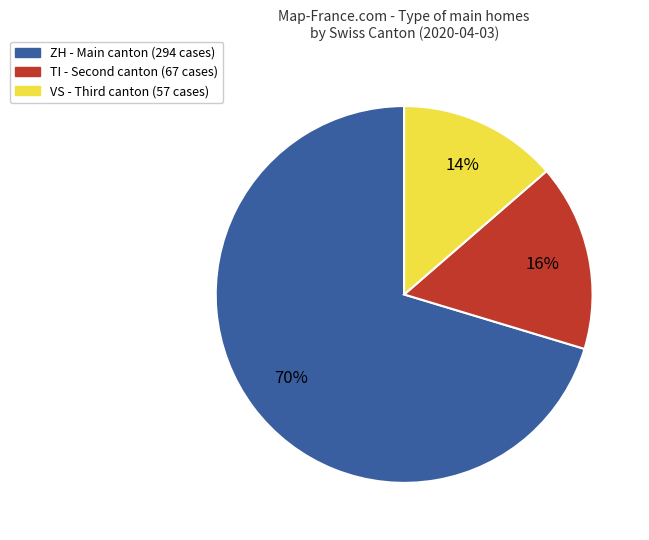

To the nearest percent, what is the average slice percentage?

33%